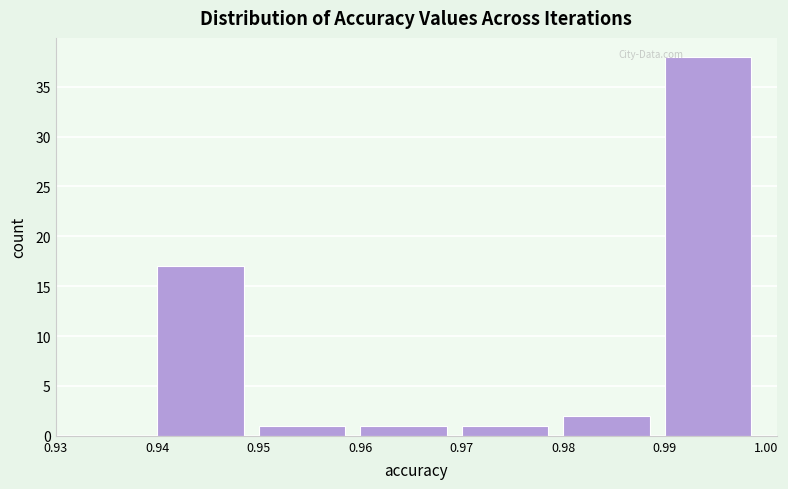

Reading left to right, list every bar in this chart as the range it spans on the x-axis followed by its height. The values are not printed on the chart, so give them approximately, as read against the axis.

0.93 to 0.94: 0
0.94 to 0.95: 17
0.95 to 0.96: 1
0.96 to 0.97: 1
0.97 to 0.98: 1
0.98 to 0.99: 2
0.99 to 1.00: 38